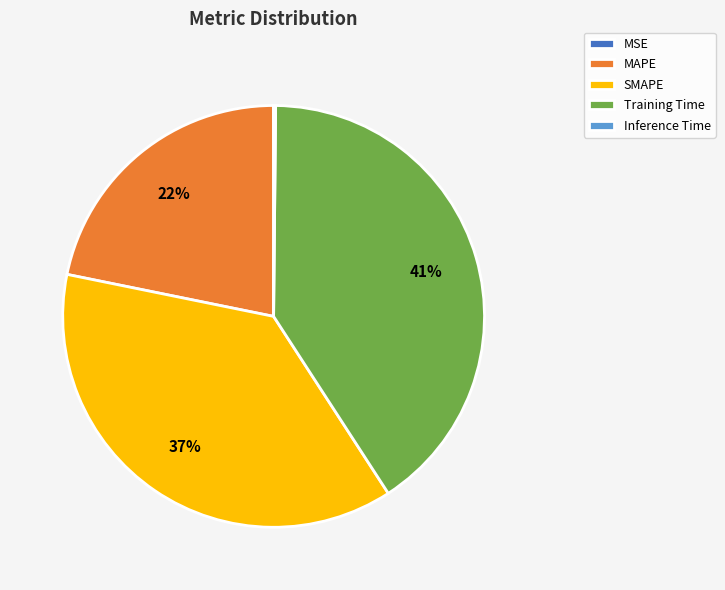

Does any single category account for the majority?

No